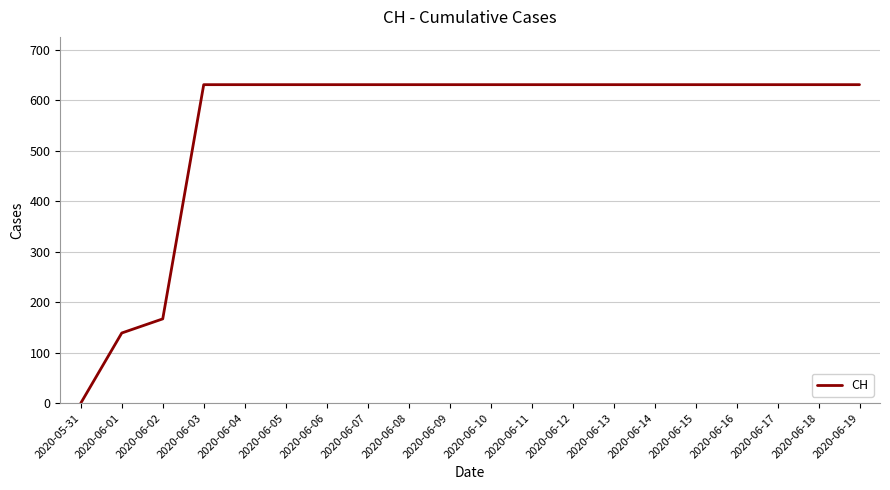

Count the number of data series in this chart.

1